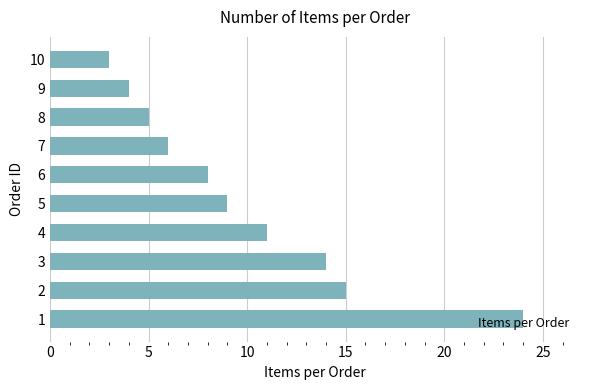

How many data points are less than 9?

5